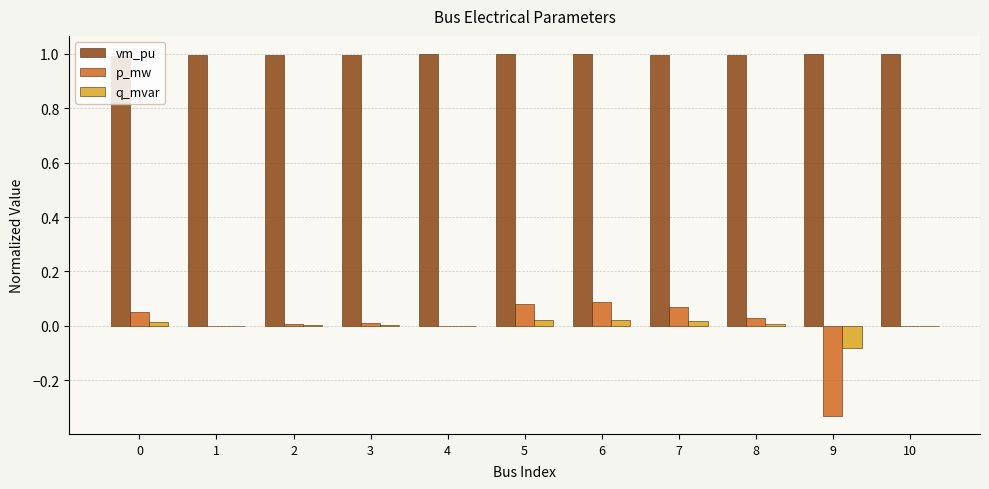

What is the total value across all series at 8?

1.0